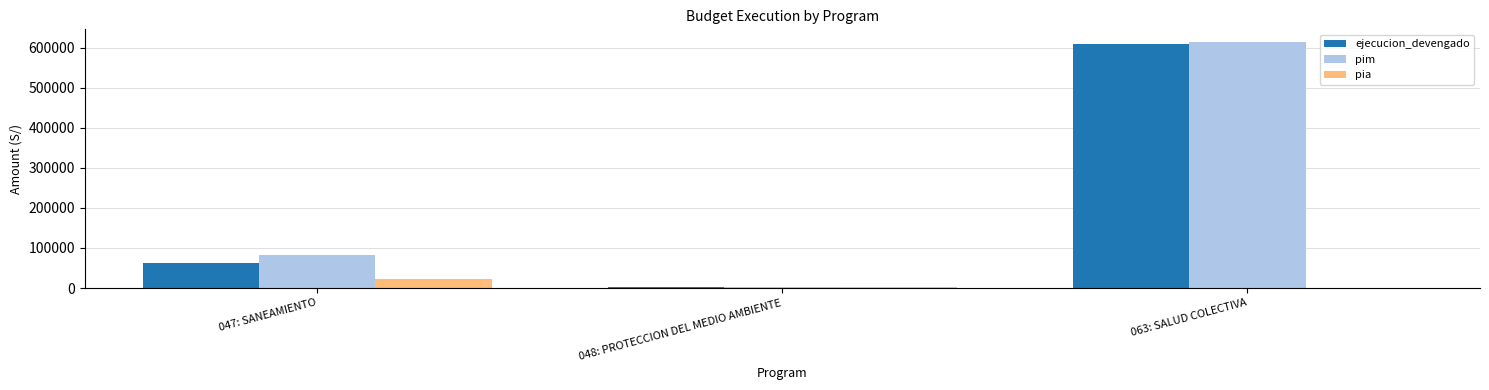

Which category has the highest value in the pia series?

047: SANEAMIENTO